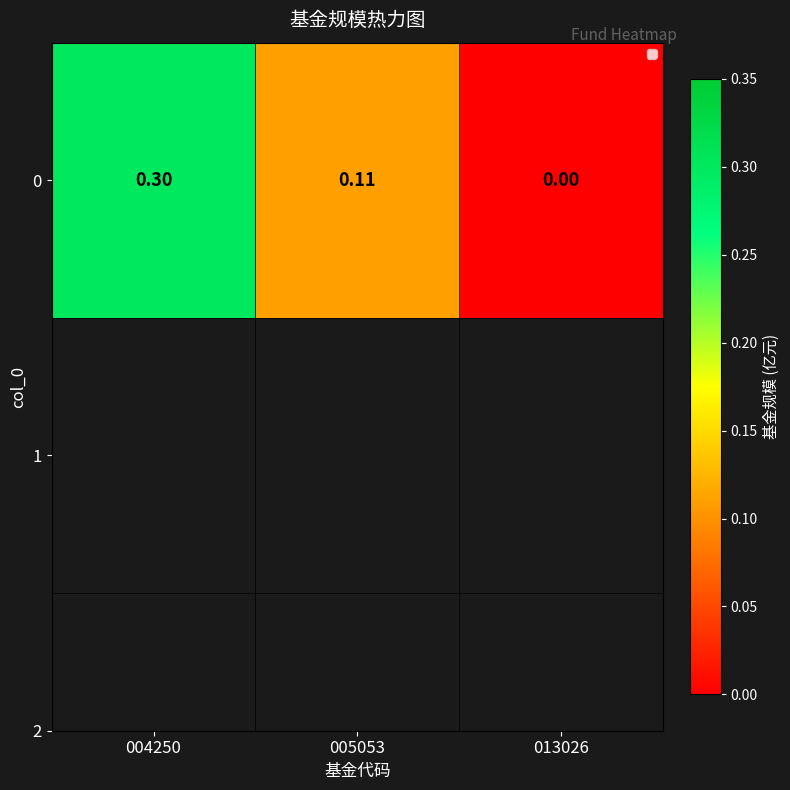

Rank the categories by value from highest to lowest.

004250, 005053, 013026